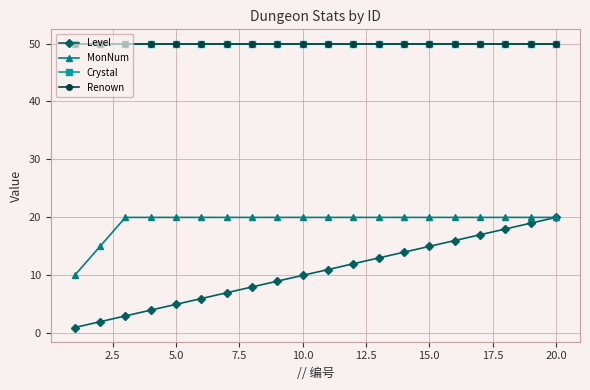

How many lines are shown in the chart?

4